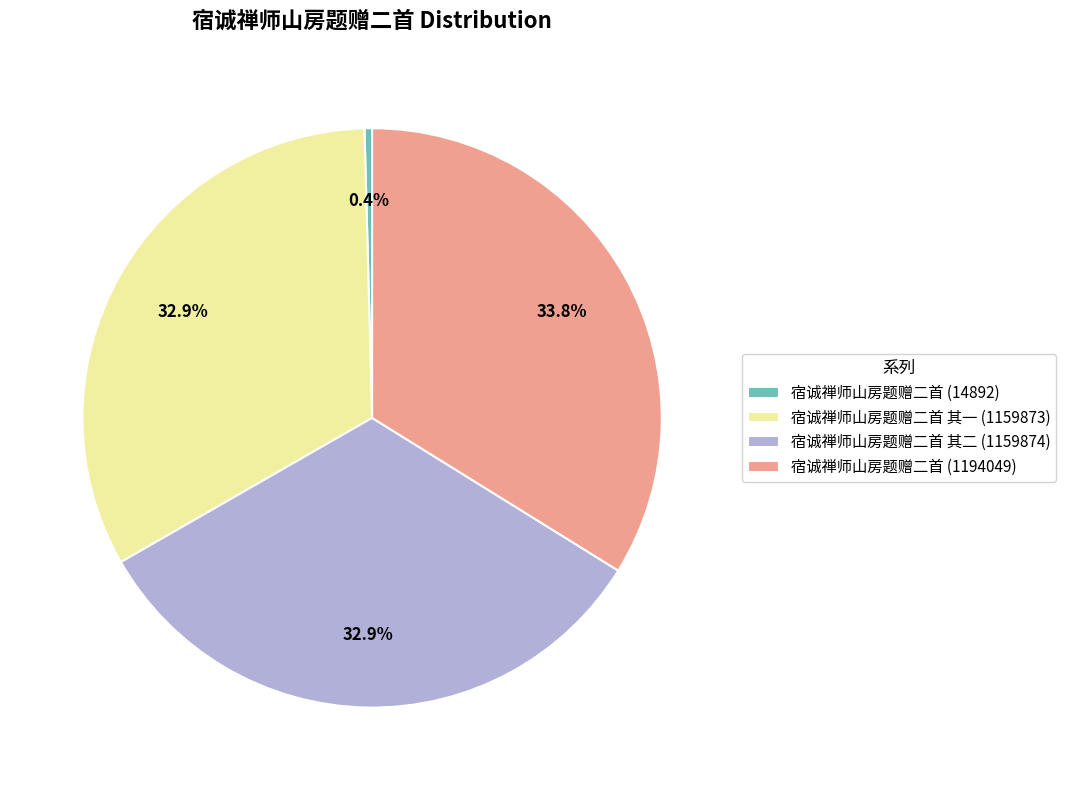

Does 宿诚禅师山房题赠二首 其二 (1159874) represent more than half of the total?

No